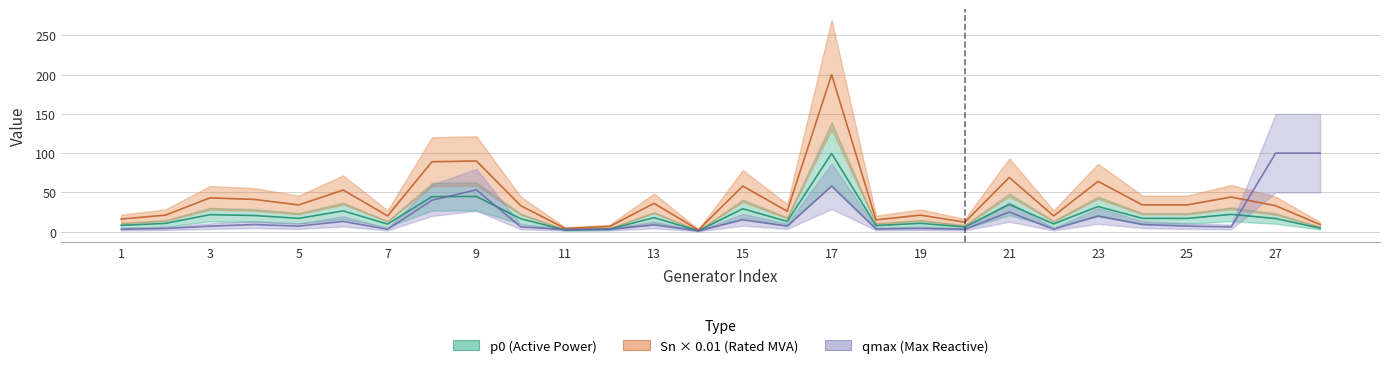

Where do qmax and p0 first cross each other?

8 and 9